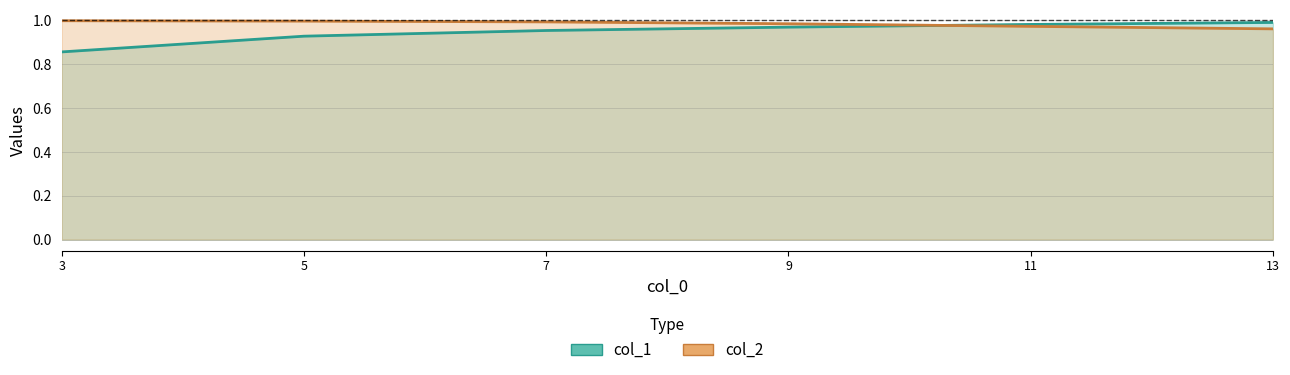

How many times do col_1 line and col_2 line cross each other?

1